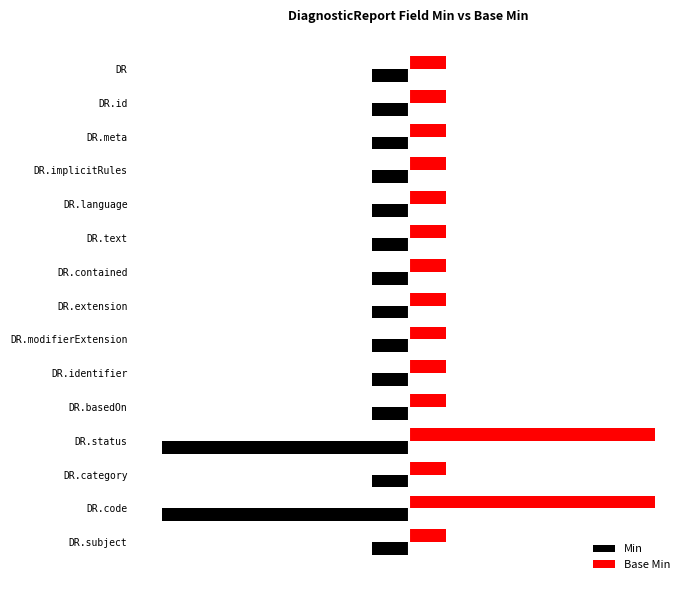

What are all the series names shown in the legend?

Min, Base Min